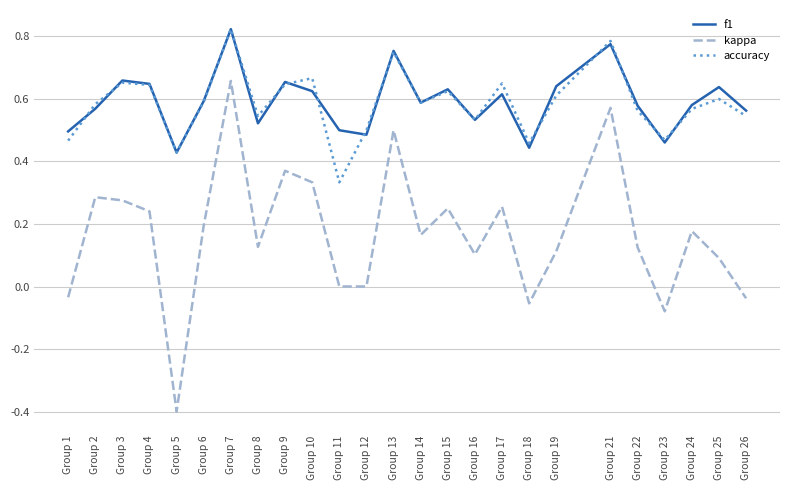

True or false: accuracy has a value of 0.6 at Group 4.

True